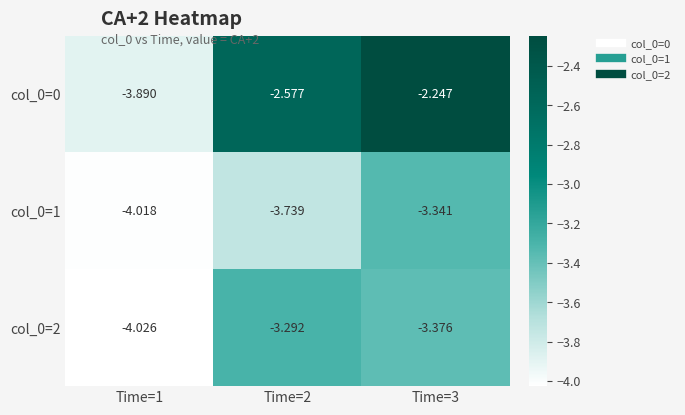

Is the value of col_0=1 at Time=2 greater than the value of col_0=2 at Time=2?

No